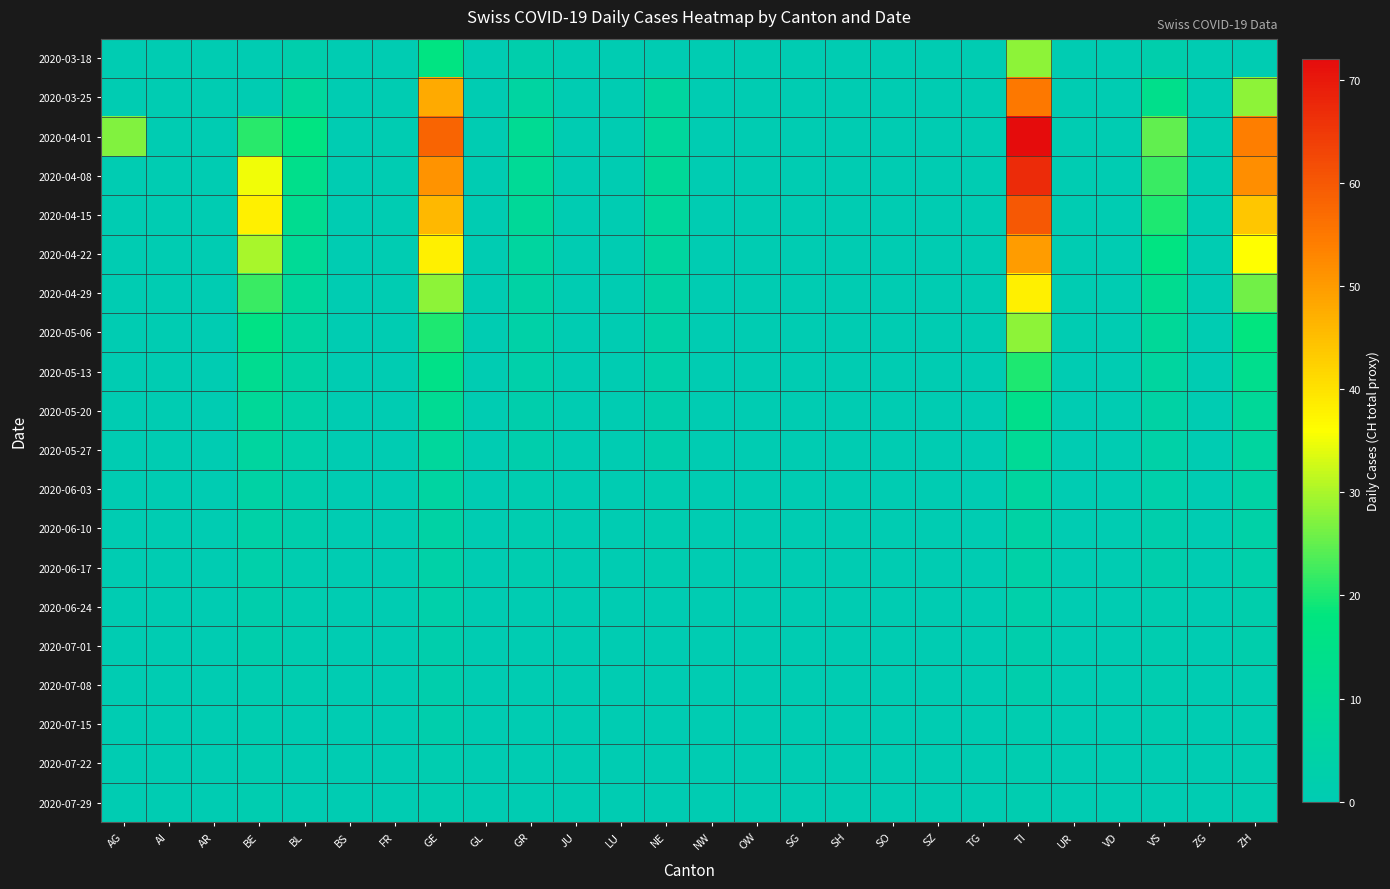

Between AR and ZH, which is larger?

AR